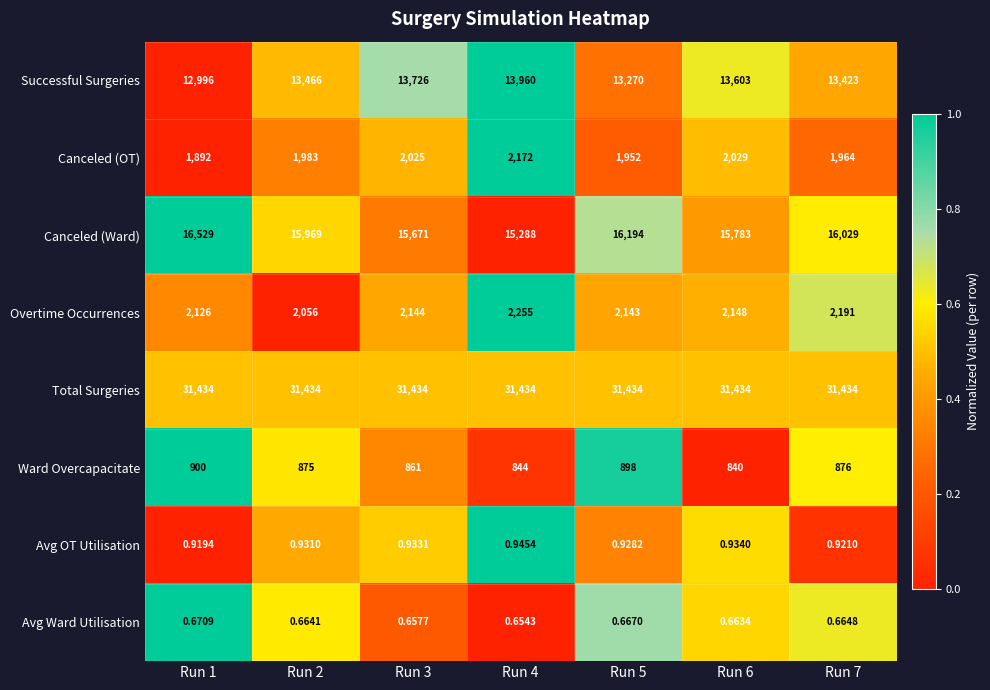

Rank the series at Run 4 from lowest to highest value.

Avg Ward Utilisation, Avg OT Utilisation, Ward Overcapacitate, Canceled (OT), Overtime Occurrences, Successful Surgeries, Canceled (Ward), Total Surgeries